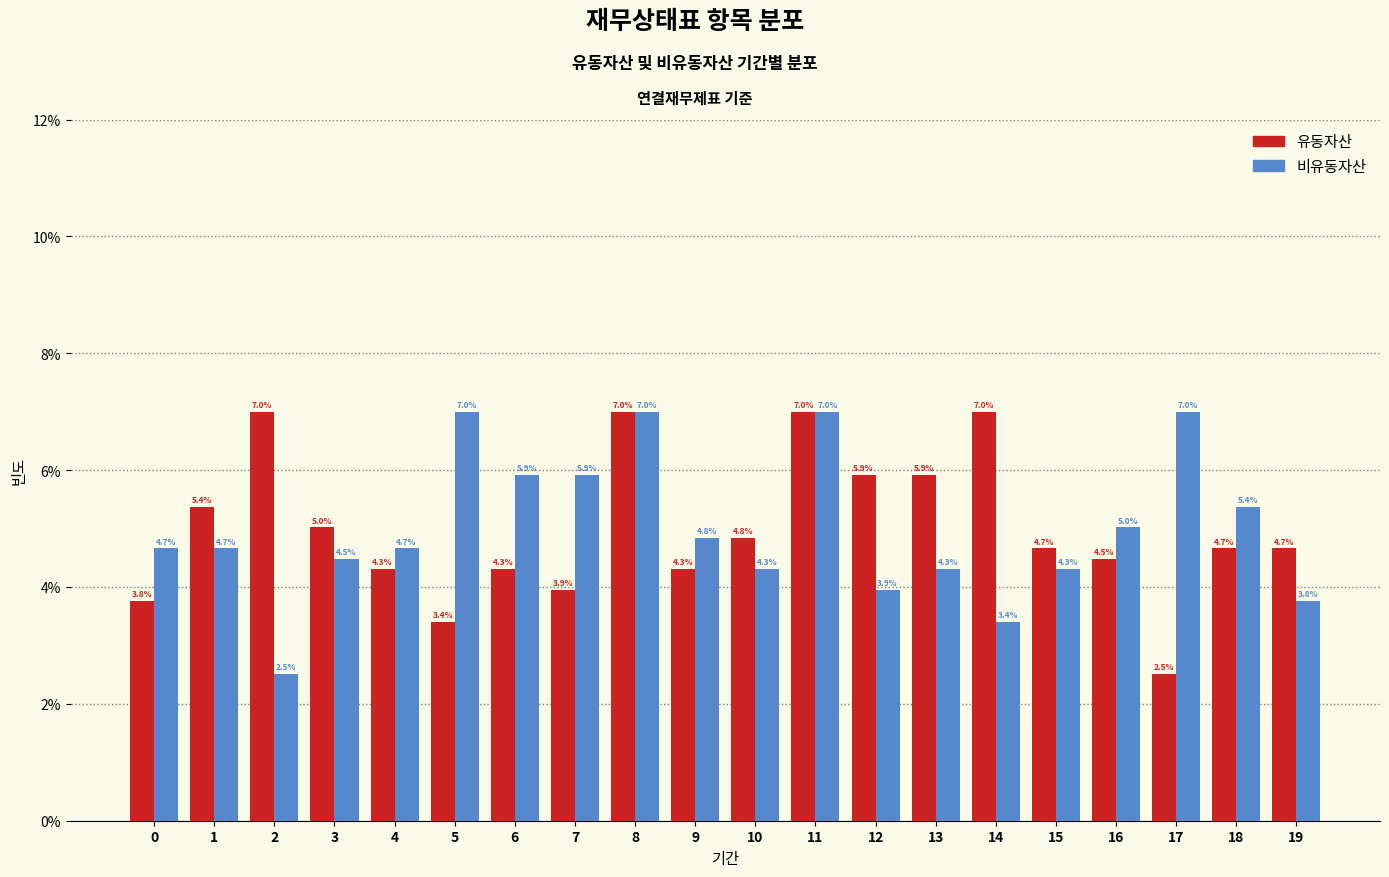

Reading left to right, list all the values displayed in this chart.

유동자산: 0=3.8	1=5.4	2=7.0	3=5.0	4=4.3	5=3.4	6=4.3	7=3.9	8=7.0	9=4.3	10=4.8	11=7.0	12=5.9	13=5.9	14=7.0	15=4.7	16=4.5	17=2.5	18=4.7	19=4.7
비유동자산: 0=4.7	1=4.7	2=2.5	3=4.5	4=4.7	5=7.0	6=5.9	7=5.9	8=7.0	9=4.8	10=4.3	11=7.0	12=3.9	13=4.3	14=3.4	15=4.3	16=5.0	17=7.0	18=5.4	19=3.8